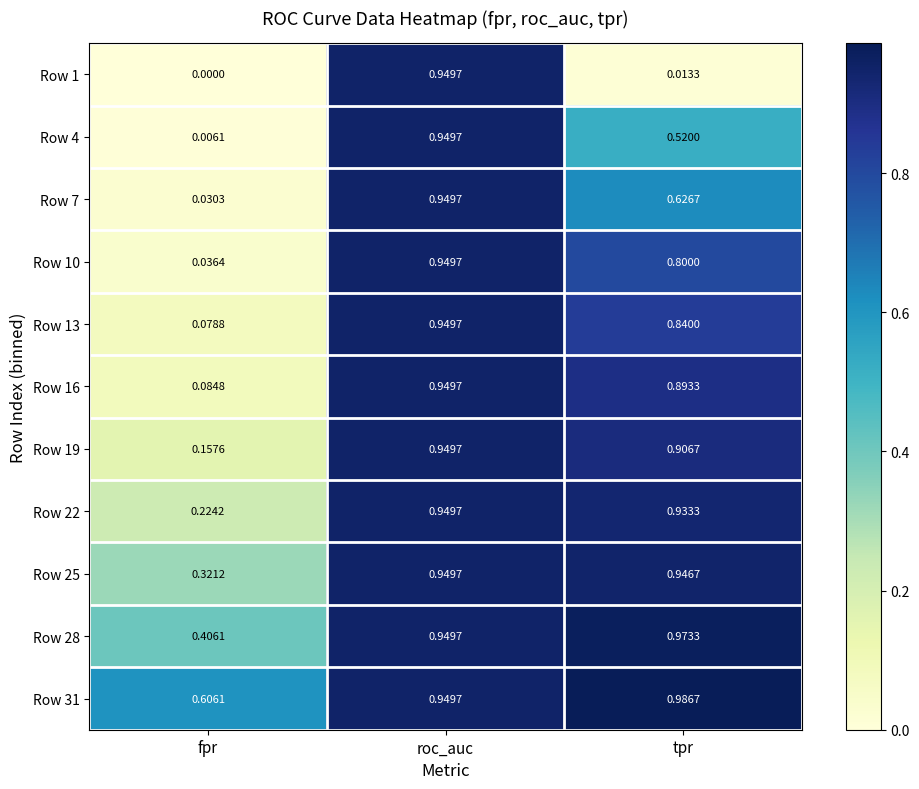

Rank the categories by Row 13 value from highest to lowest.

roc_auc, tpr, fpr